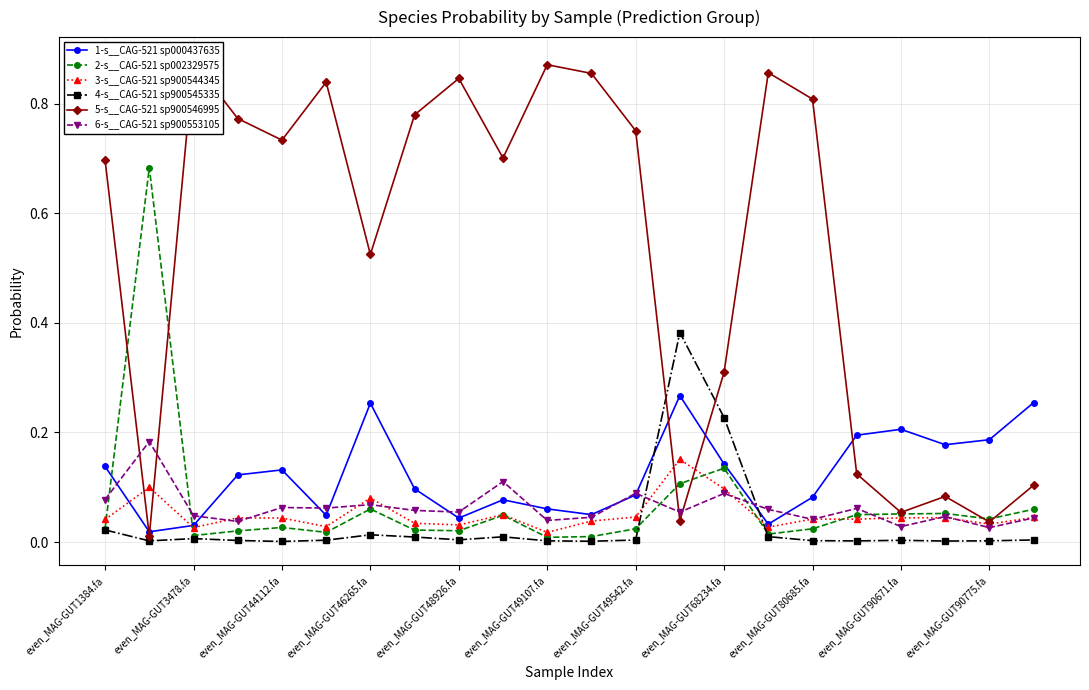

What is the sum of all 1-s__CAG-521 sp000437635 values?

2.7